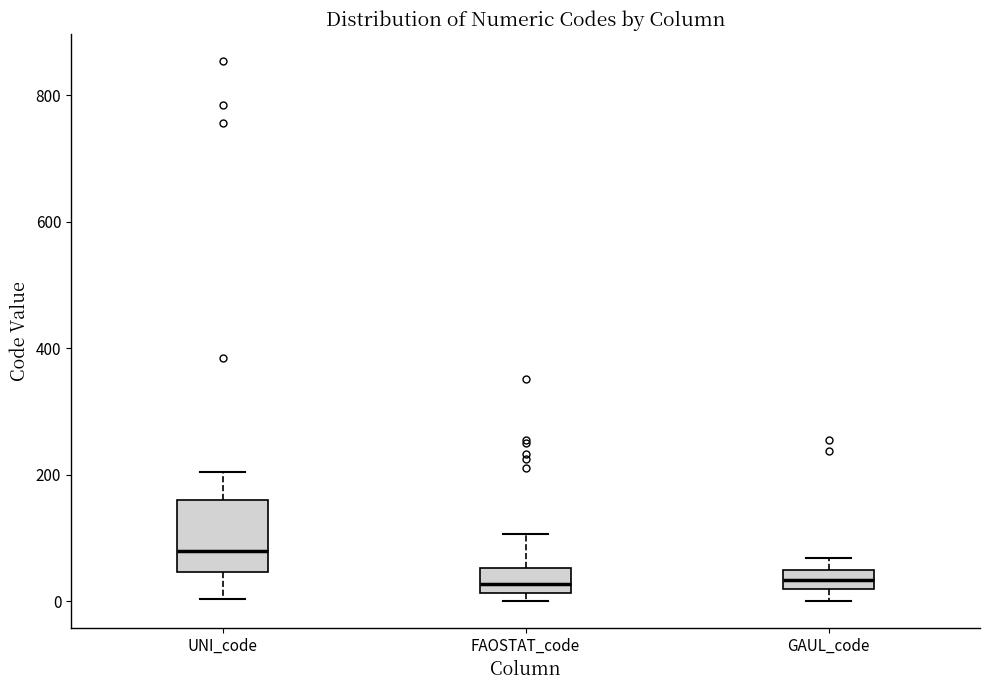

Where is the upper edge of the box for GAUL_code on the y-axis? The values are not printed on the chart, so give them approximately, as read against the axis.

40